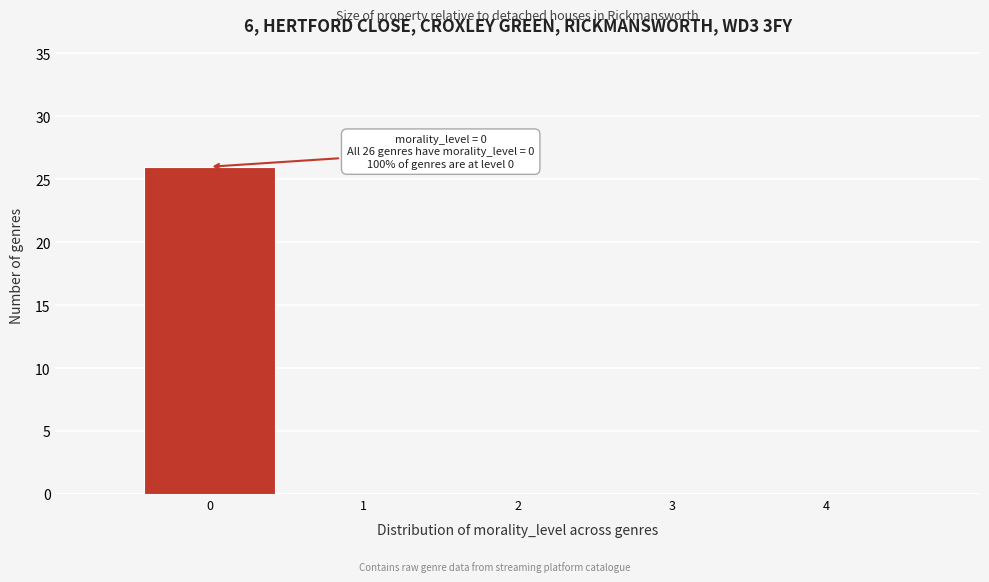

Reading left to right, extract all data points from this chart.

0=26	1=0	2=0	3=0	4=0